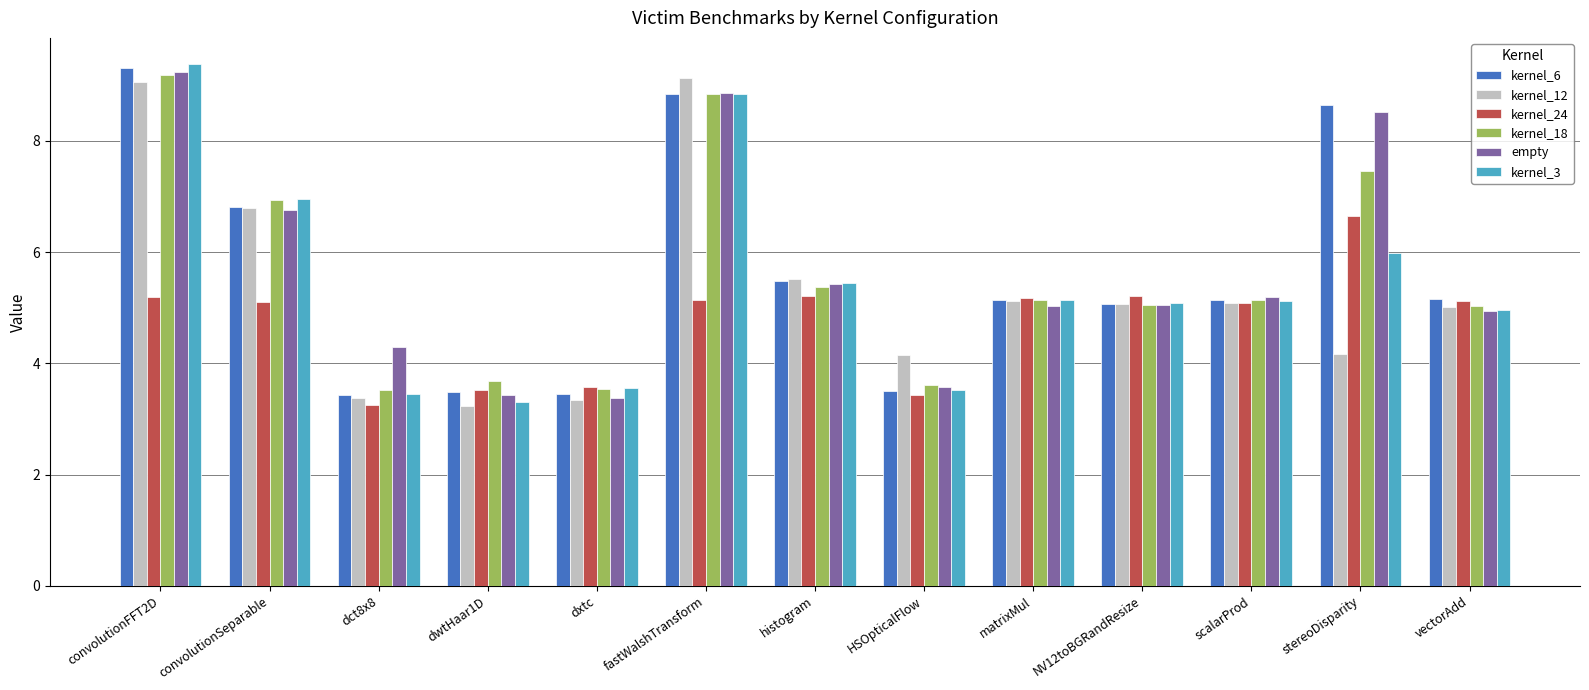

How many categories are shown in the chart?

13